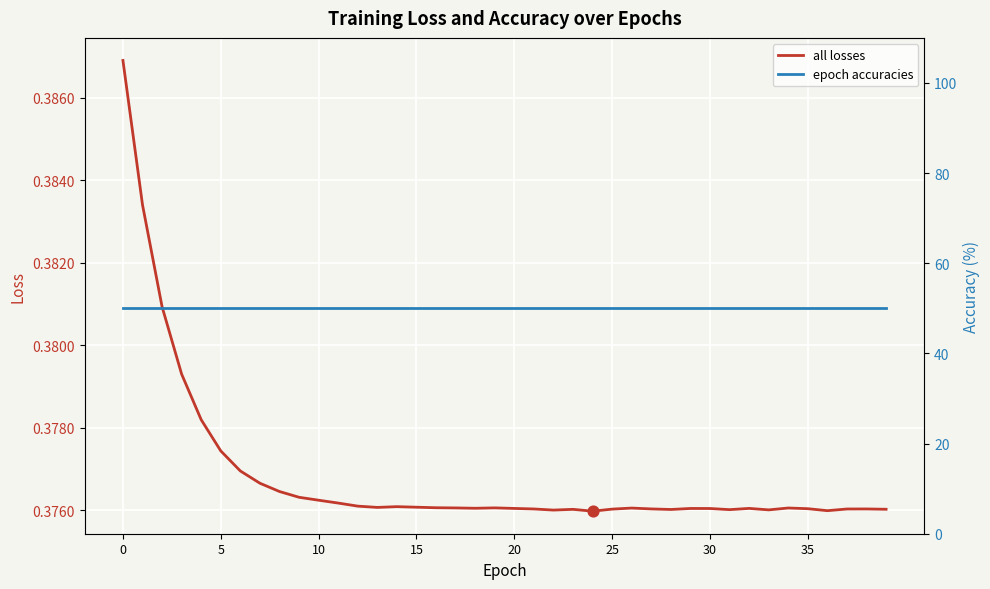

Which series has the largest Y range (max minus min)?

all losses